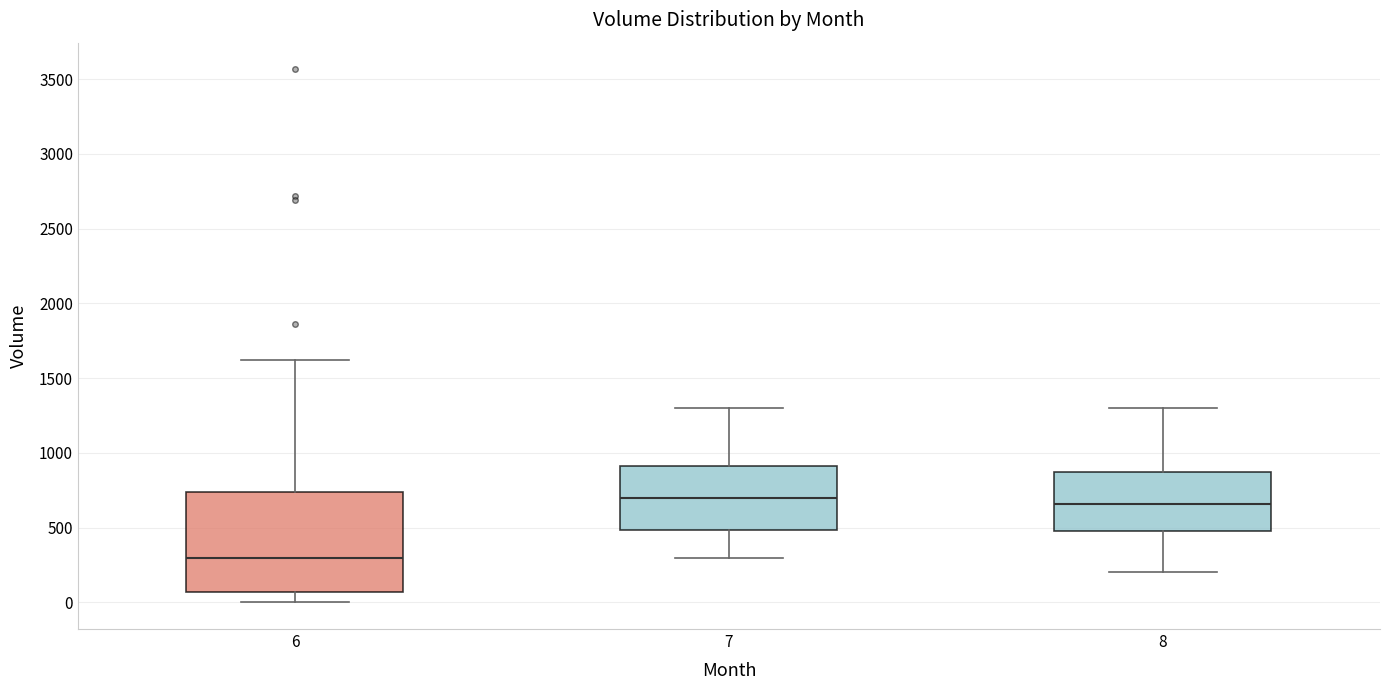

Reading left to right, transcribe this box plot: for each box, give where its median line is, the range the box spans, and where its two whiskers end, as read against the y-axis. The values are not printed on the chart, so give them approximately, as read against the axis.

6: median 300, box 50 to 750, whiskers 0 to 1600
7: median 700, box 500 to 900, whiskers 300 to 1300
8: median 650, box 500 to 850, whiskers 200 to 1300